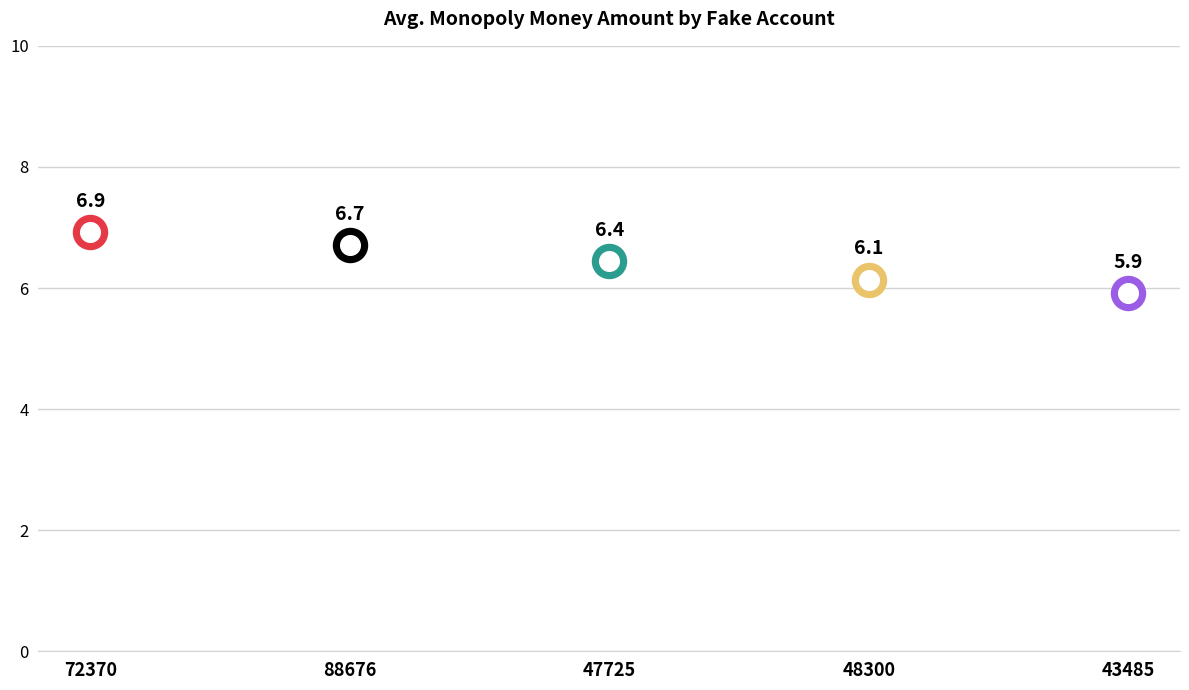

Approximately how many times larger is the value at 48300 compared to 88676?

0.9